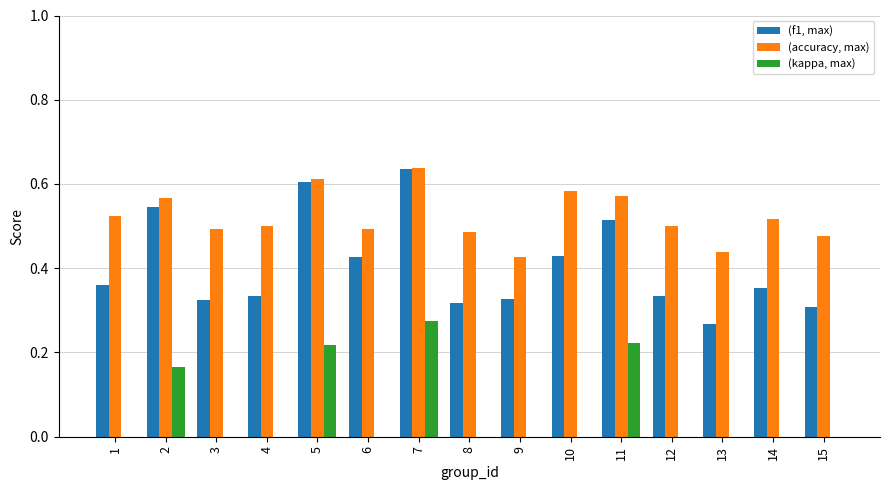

Where is (kappa, max) nearest to the value 0?

1